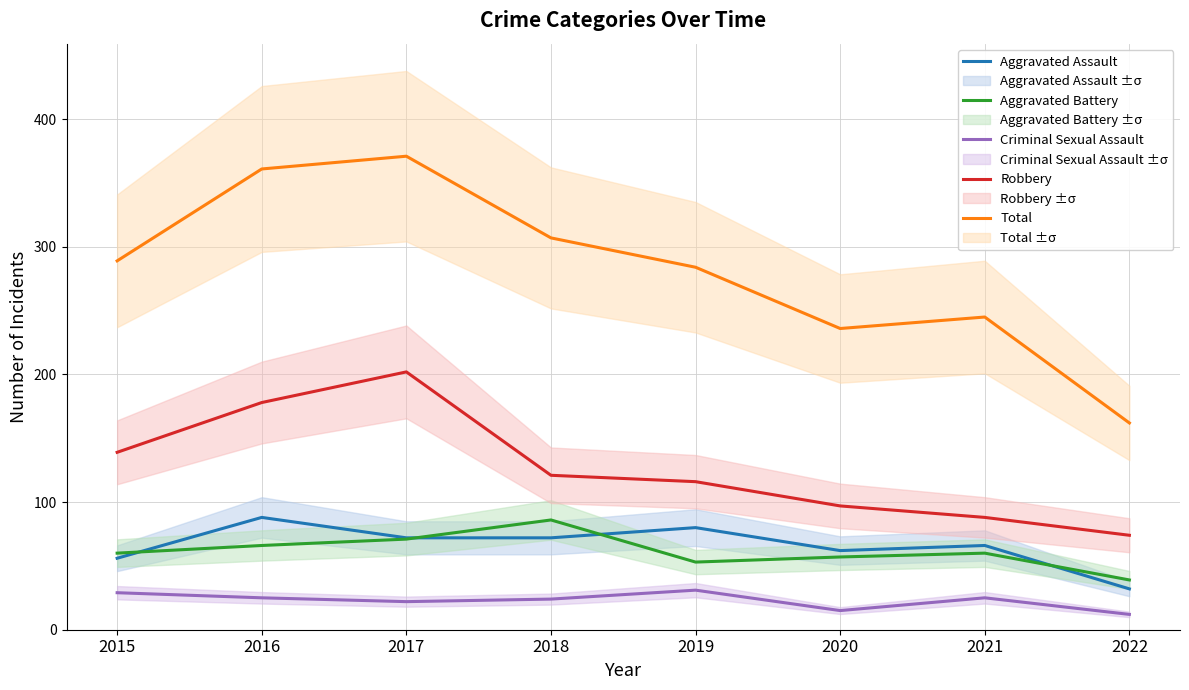

Reading left to right, transcribe all the data shown in this chart.

Aggravated Assault: 2015=56	2016=88	2017=72	2018=72	2019=80	2020=62	2021=66	2022=32
Aggravated Battery: 2015=60	2016=66	2017=71	2018=86	2019=53	2020=57	2021=60	2022=39
Criminal Sexual Assault: 2015=29	2016=25	2017=22	2018=24	2019=31	2020=15	2021=25	2022=12
Robbery: 2015=139	2016=178	2017=202	2018=121	2019=116	2020=97	2021=88	2022=74
Total: 2015=289	2016=361	2017=371	2018=307	2019=284	2020=236	2021=245	2022=162